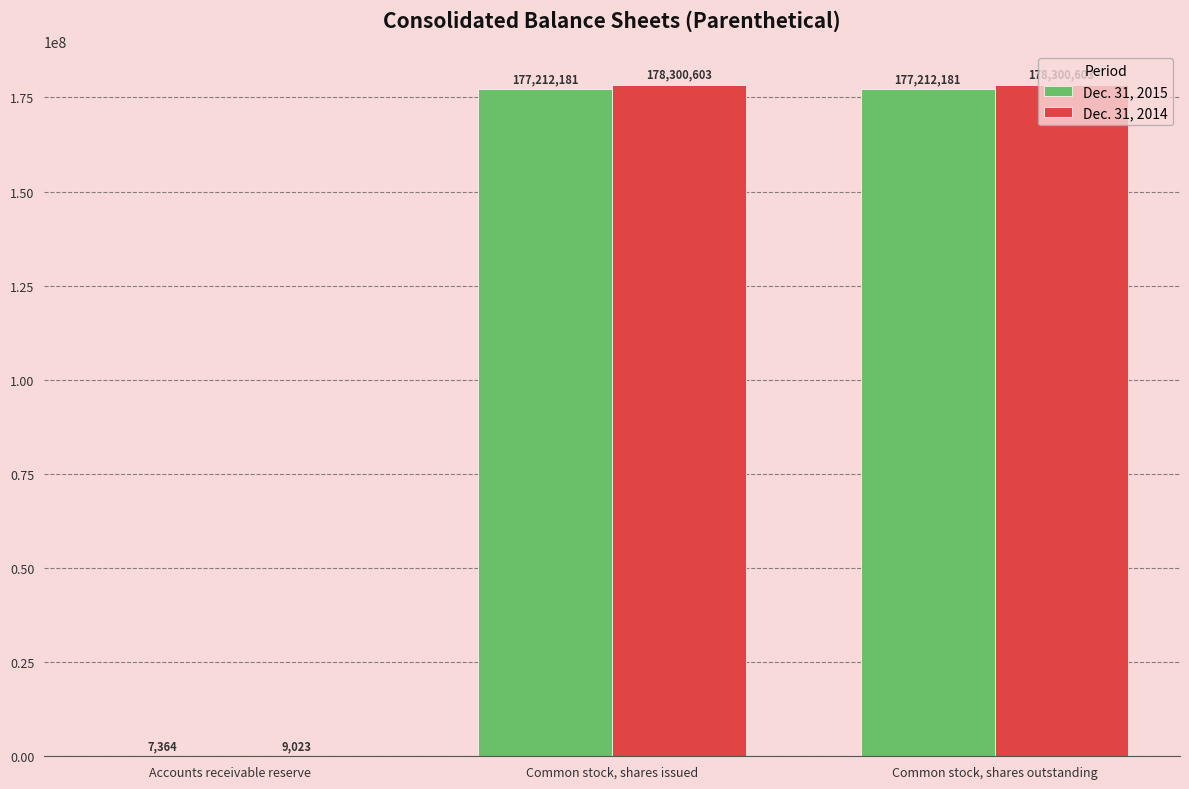

What are all the series names shown in the legend?

Dec. 31, 2015, Dec. 31, 2014